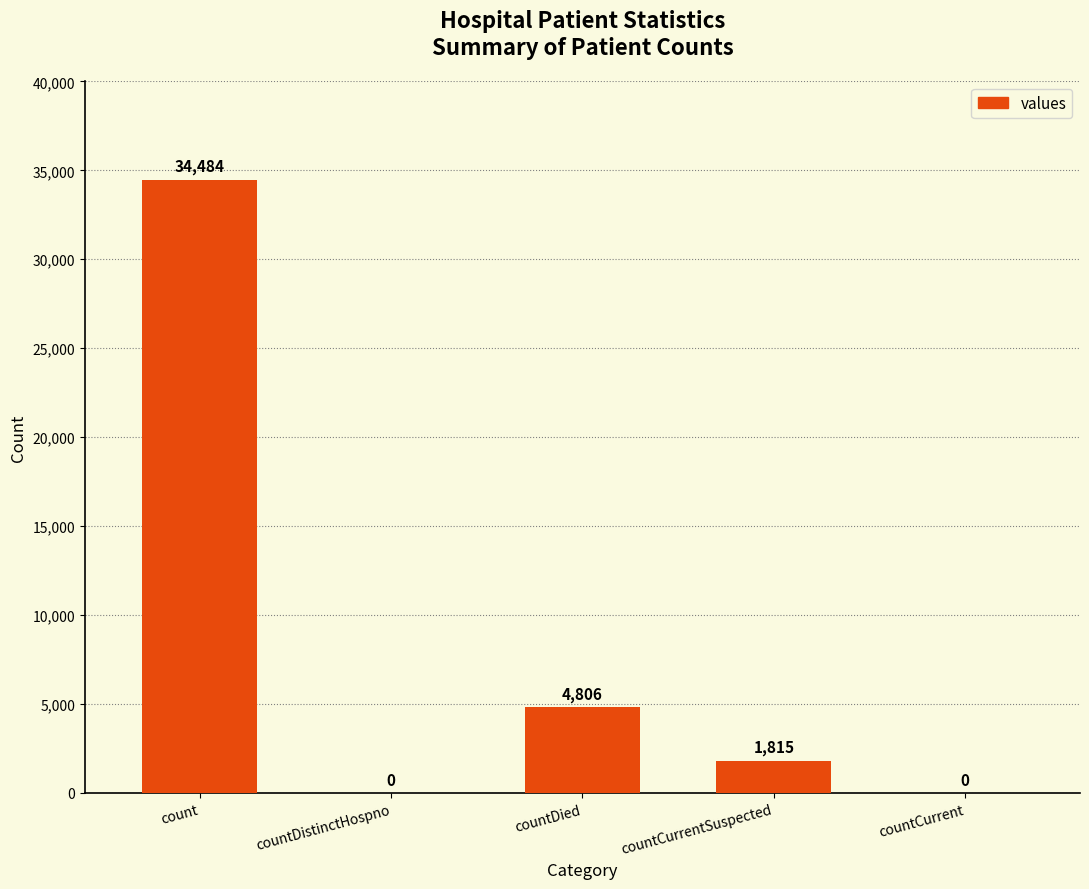

Is it true that the value at countDistinctHospno is 0?

True